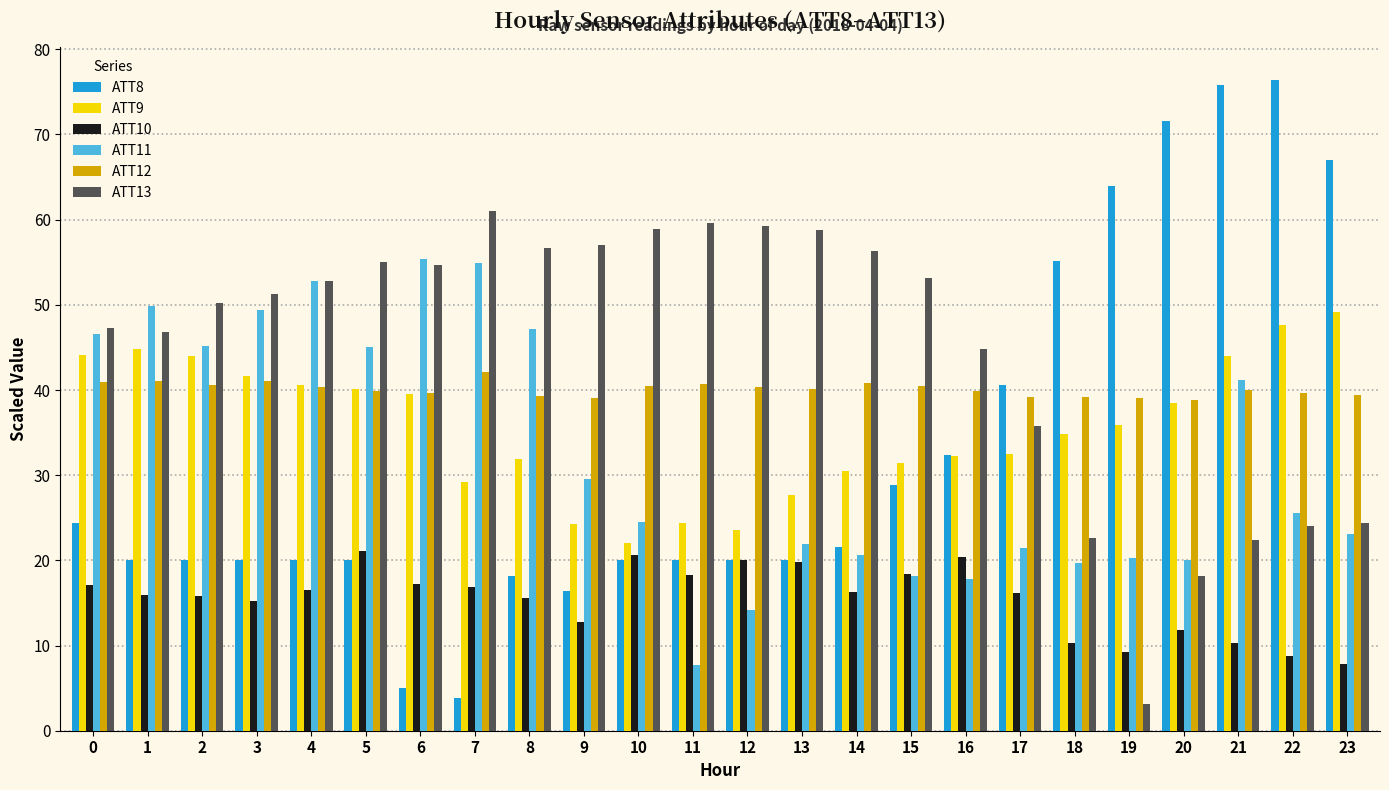

Are the bars grouped side by side (vs. stacked)?

Yes